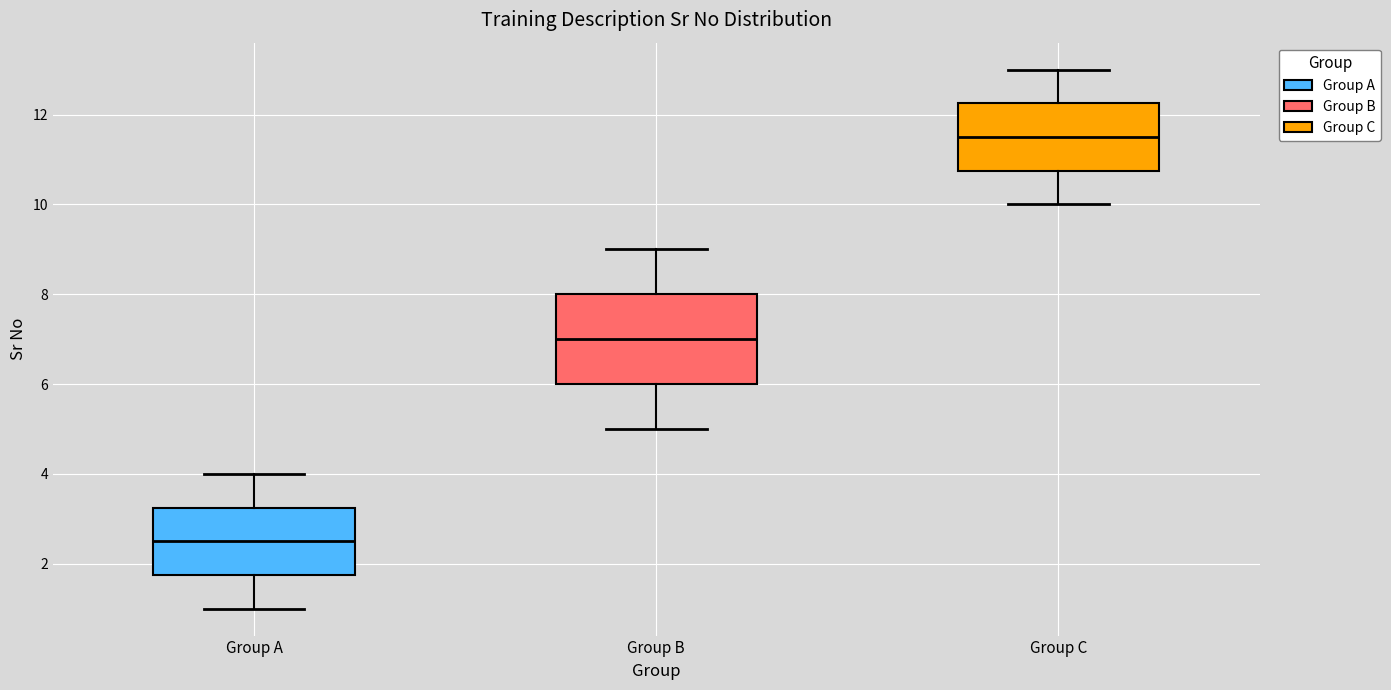

Reading left to right, transcribe this box plot: for each box, give where its median line is, the range the box spans, and where its two whiskers end, as read against the y-axis. The values are not printed on the chart, so give them approximately, as read against the axis.

Group A: median 2.6, box 1.8 to 3.2, whiskers 1.0 to 4.0
Group B: median 7.0, box 6.0 to 8.0, whiskers 5.0 to 9.0
Group C: median 11.6, box 10.8 to 12.2, whiskers 10.0 to 13.0